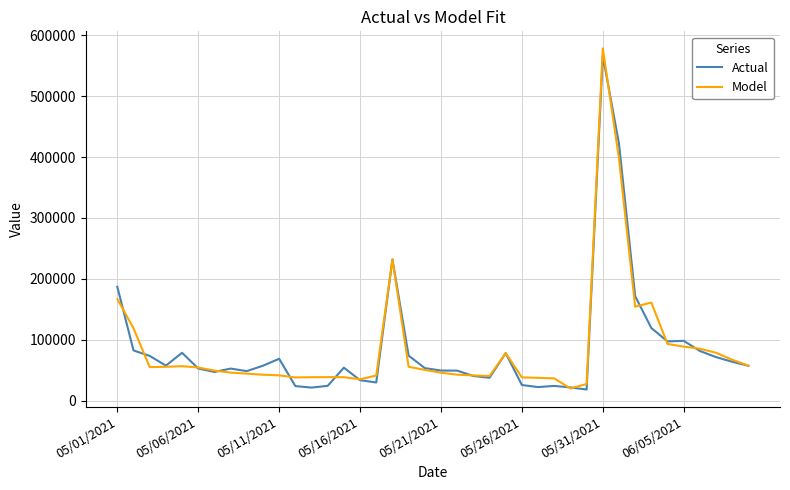

What is the lowest value of the Model series?

20008.1